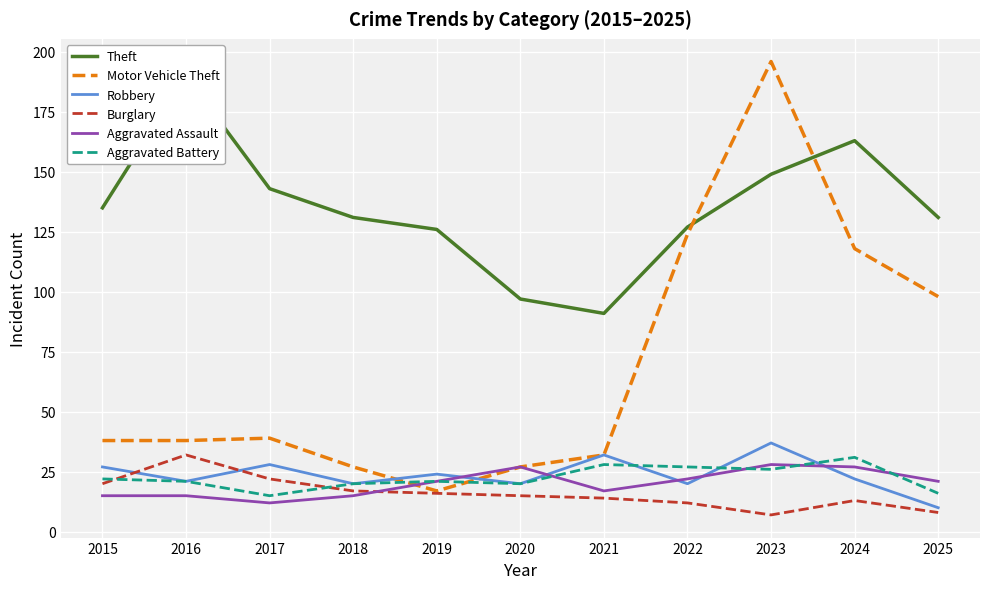

At which category is the sum across all series the highest?

2023